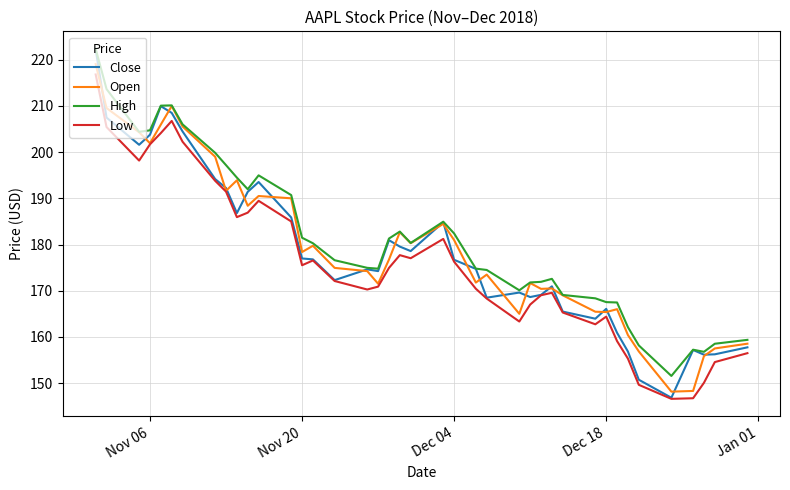

Which series has the widest spread of values?

Close